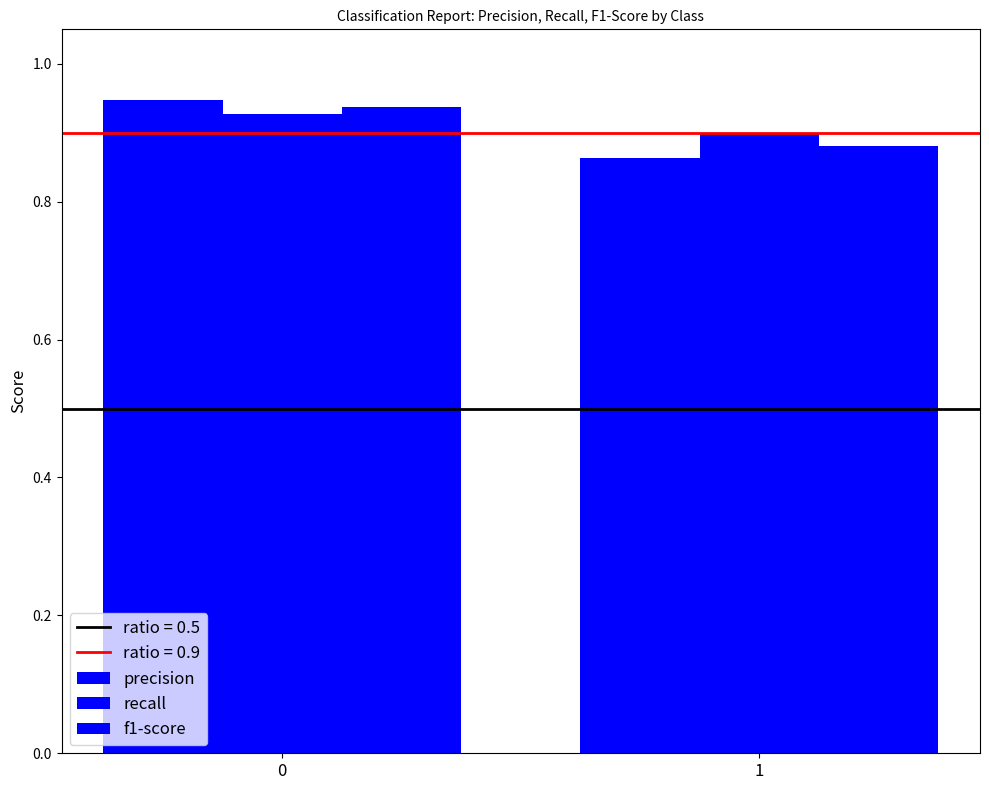

The precision series shows 0.3 at 1. True or false?

False